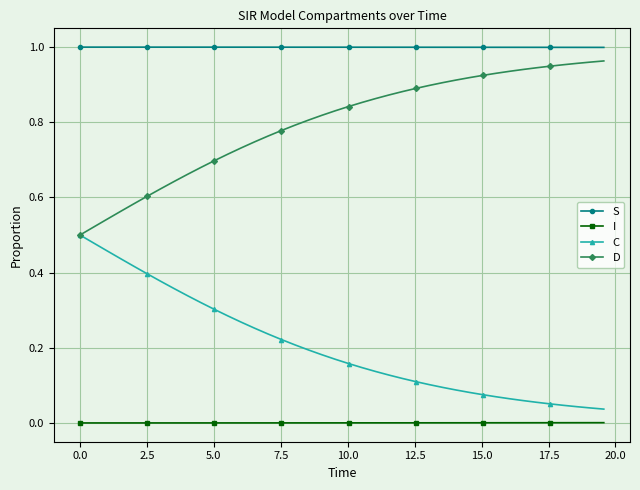

True or false: S and I cross at least once.

False